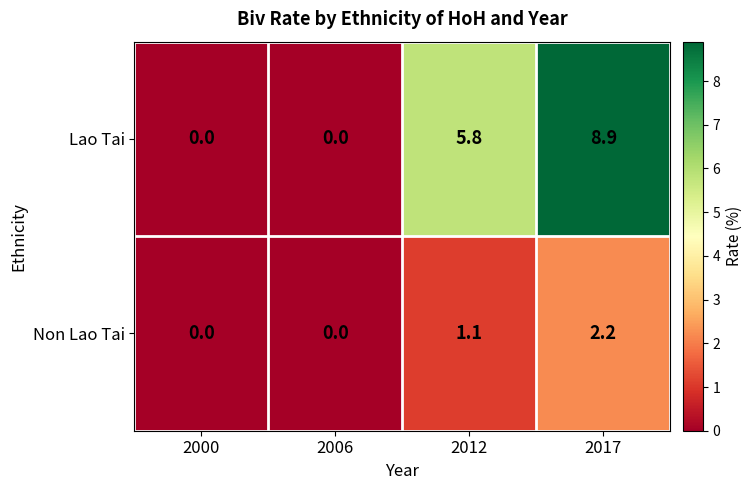

Which category has the highest value in the Non Lao Tai series?

2017